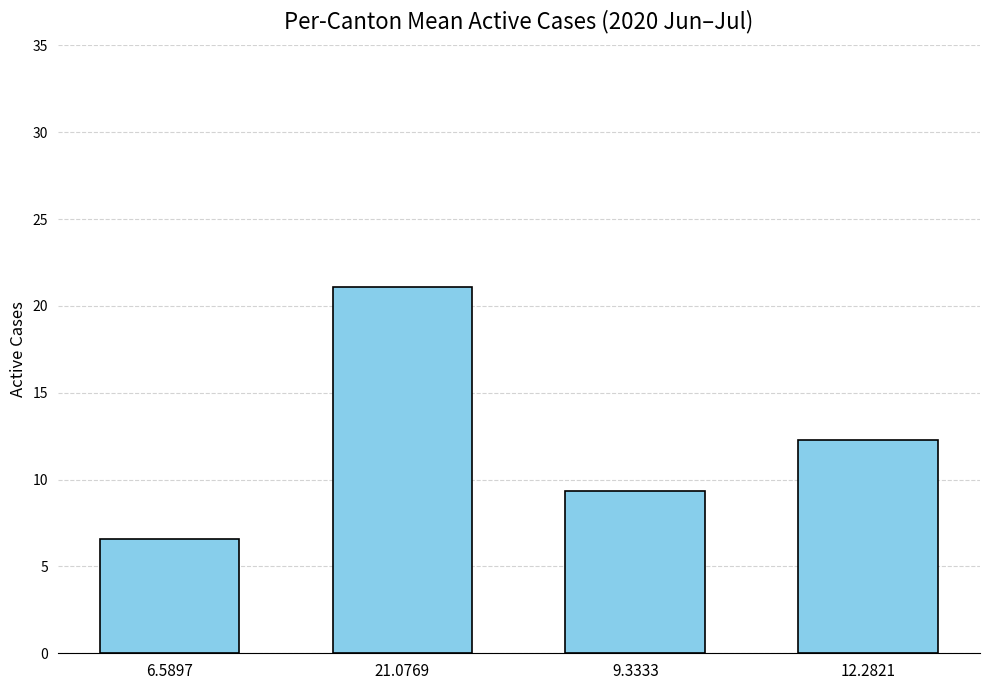

What is the ratio of the value at 21.0769 to the value at 6.5897?

3.2